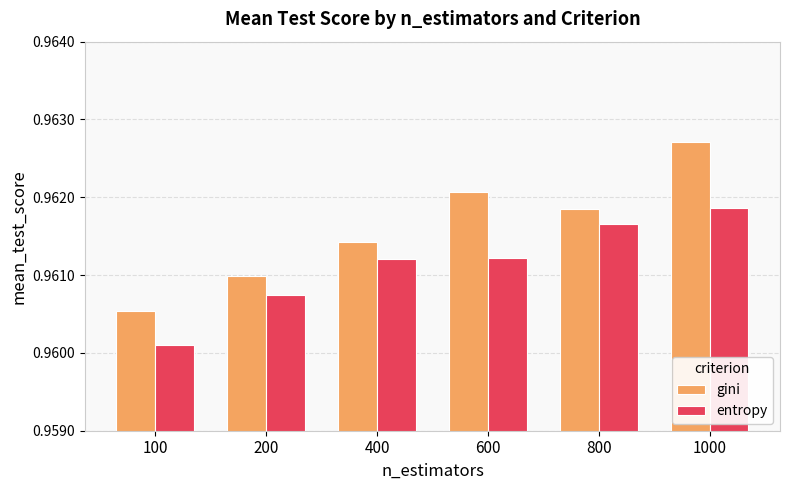

At which label does gini reach its peak?

1000